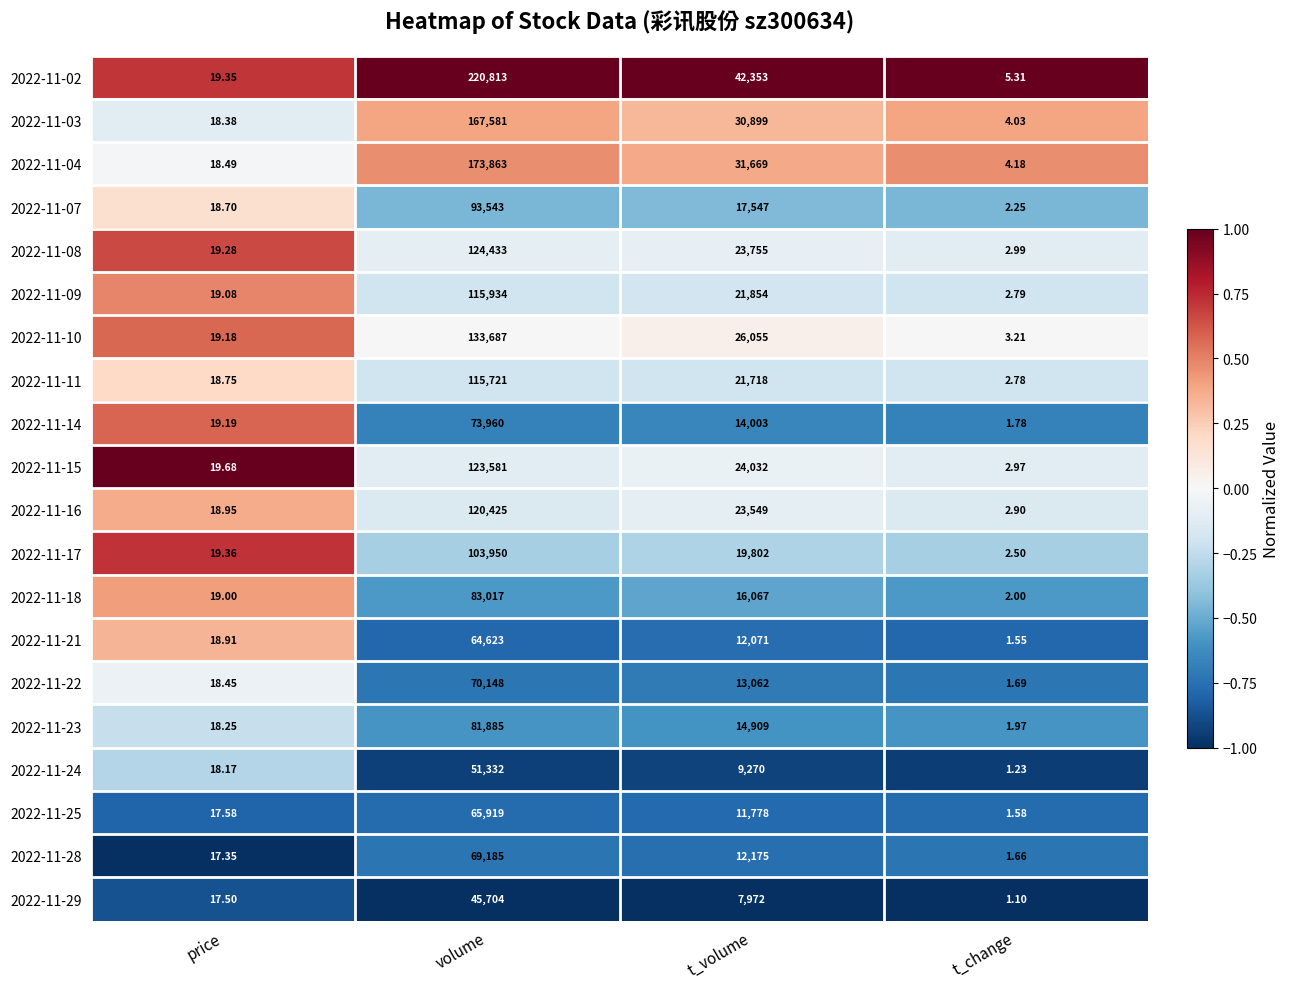

Where does the 2022-11-08 series first go above 23755?

volume